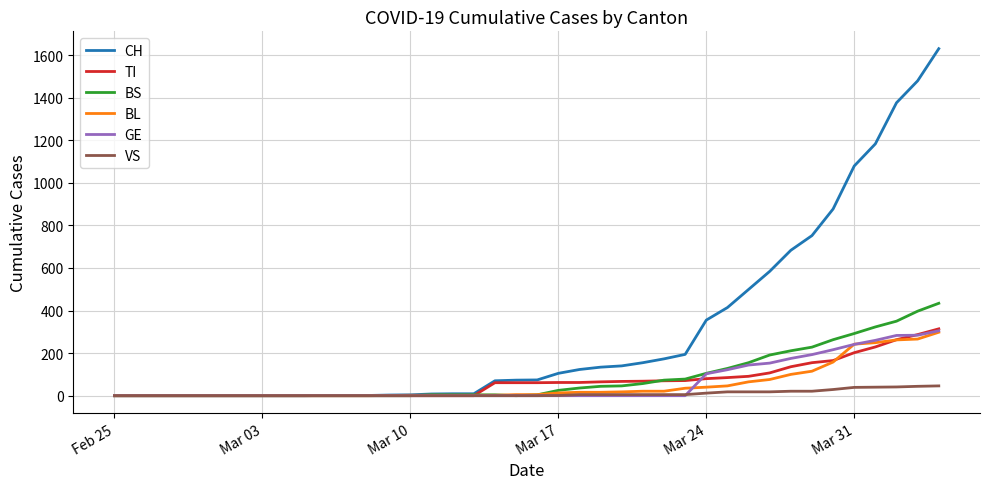

Does the chart have visible grid lines?

Yes